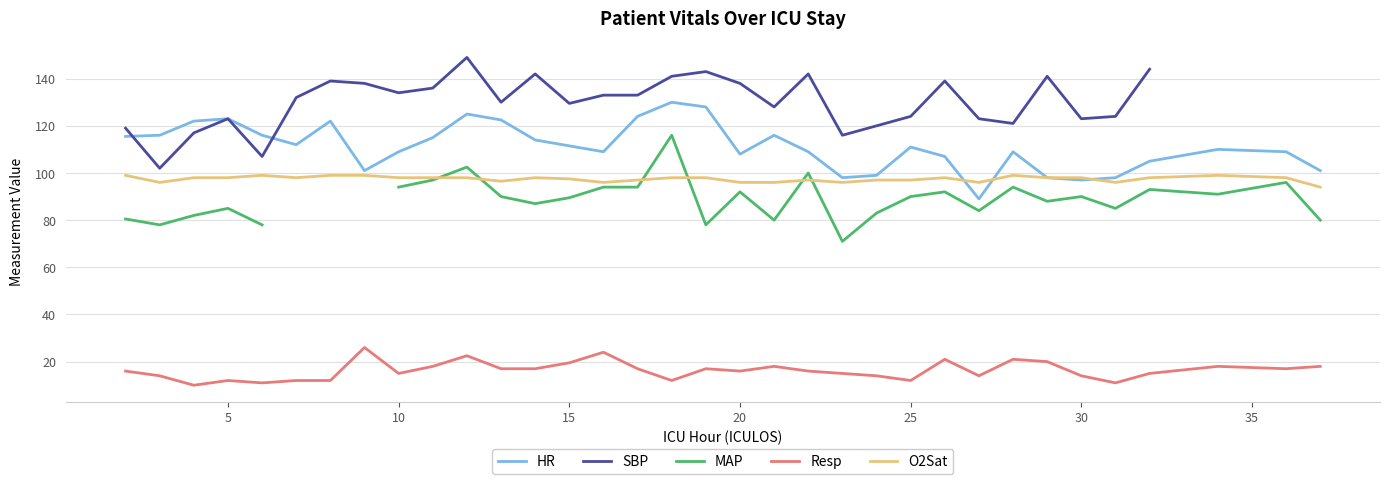

True or false: HR and Resp intersect in this chart.

False